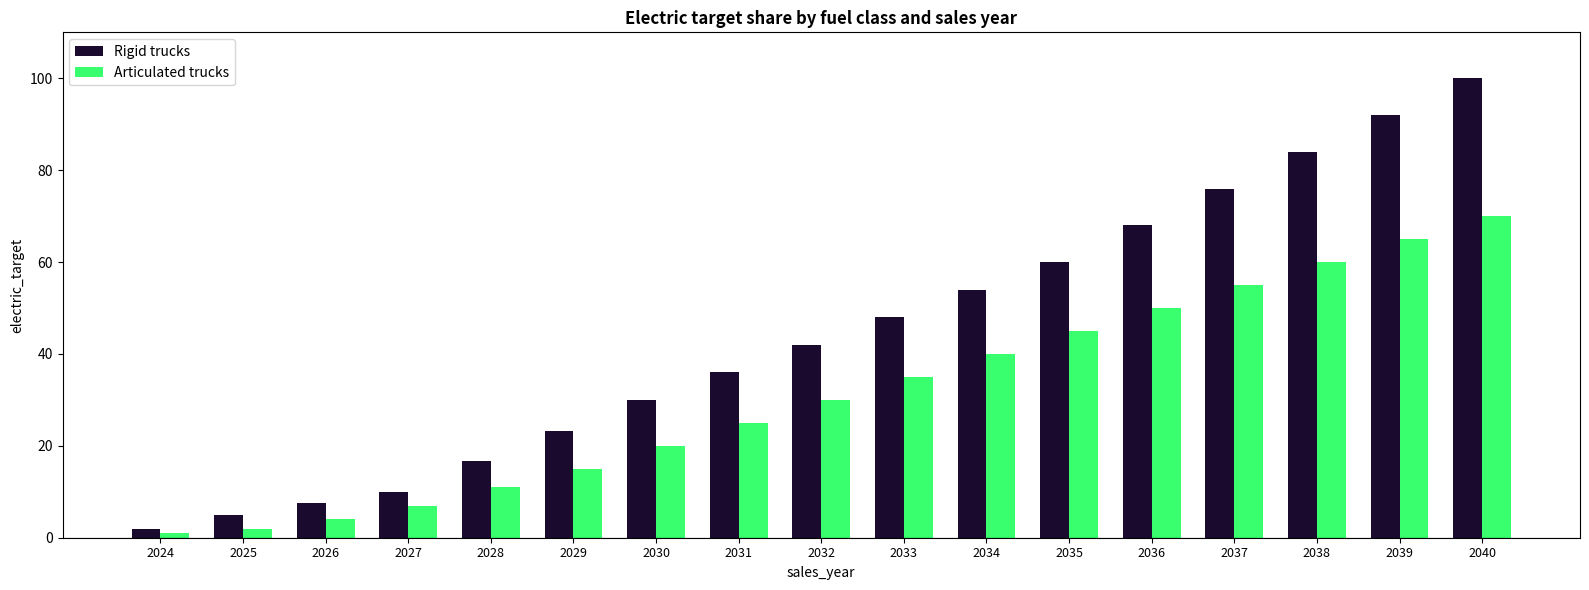

Which series has the widest spread of values?

Rigid trucks